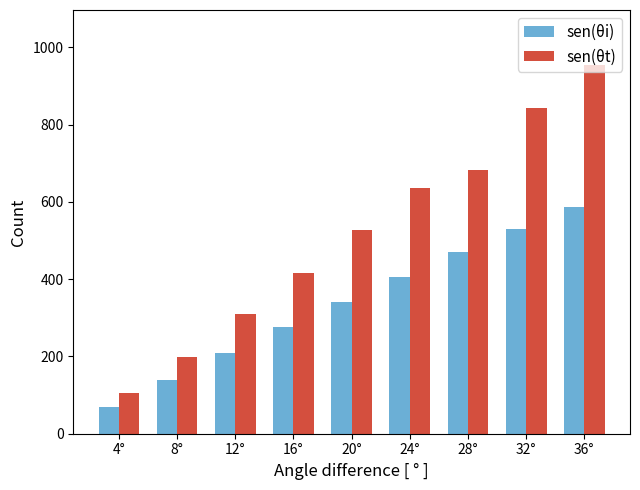

What is the label of the 2nd bar from the right?

32°